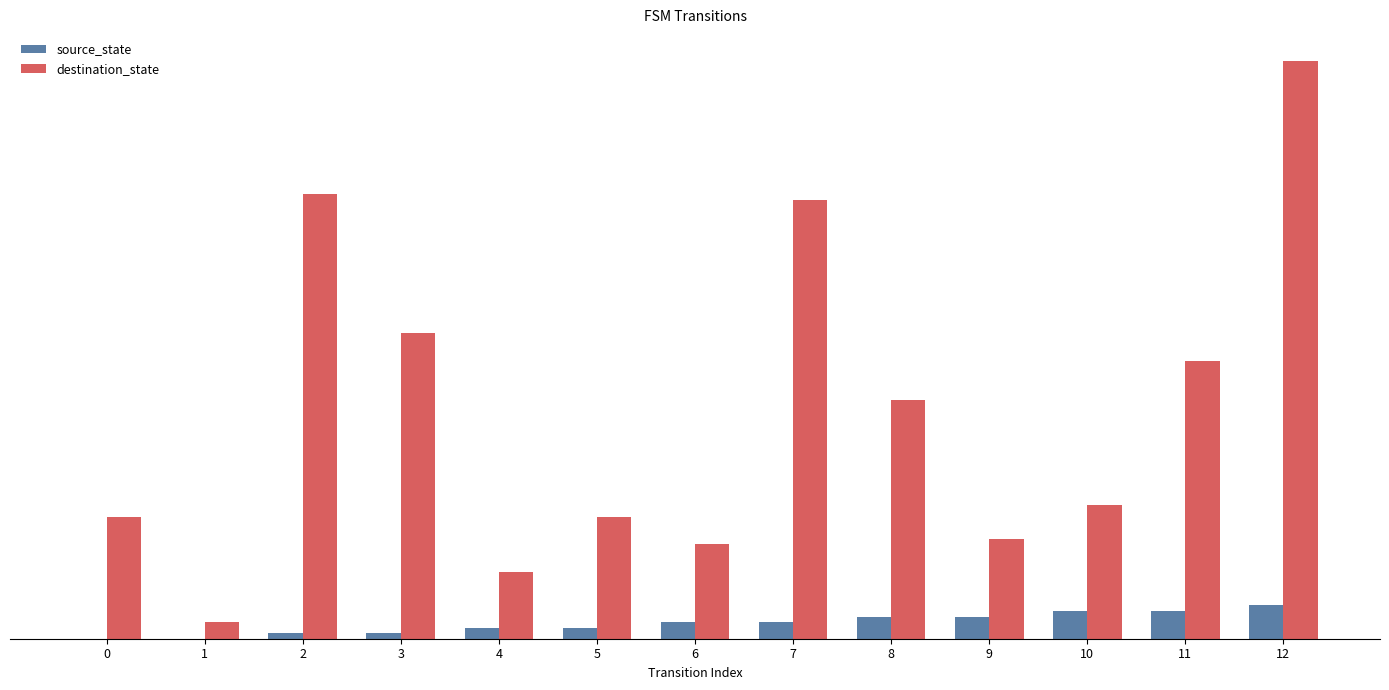

List the series in order of their peak value, highest first.

destination_state, source_state